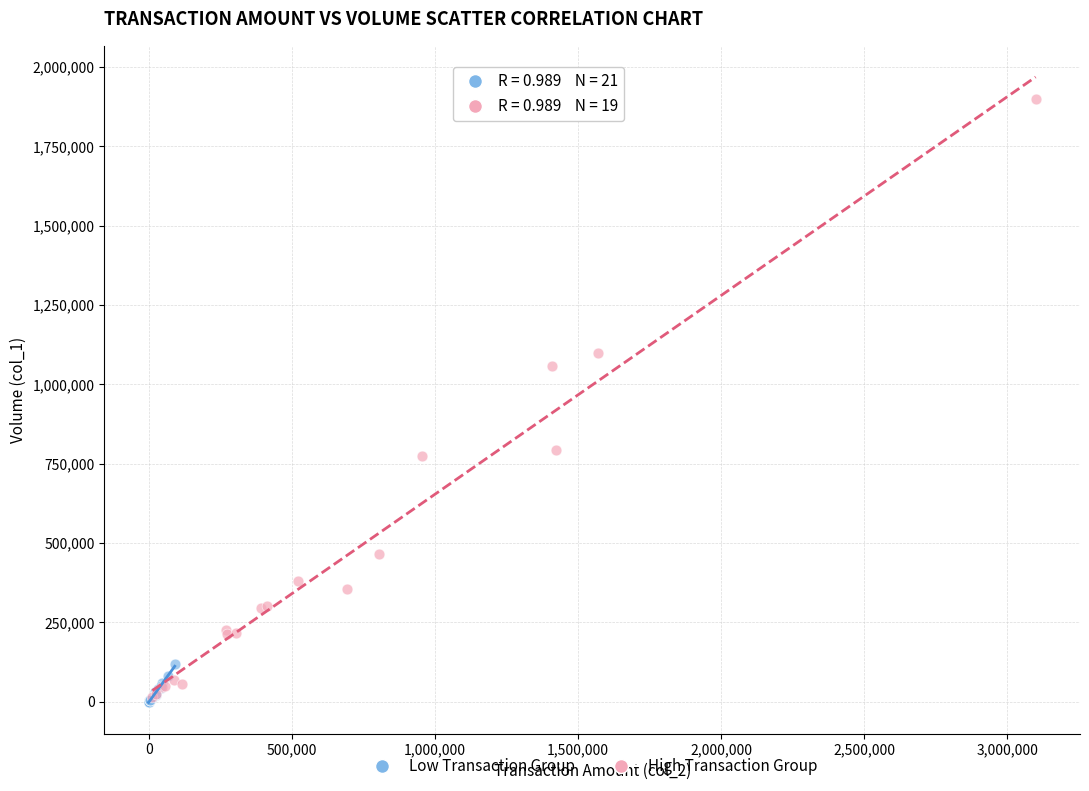

What are all the series names shown in the legend?

Low Transaction Group, High Transaction Group